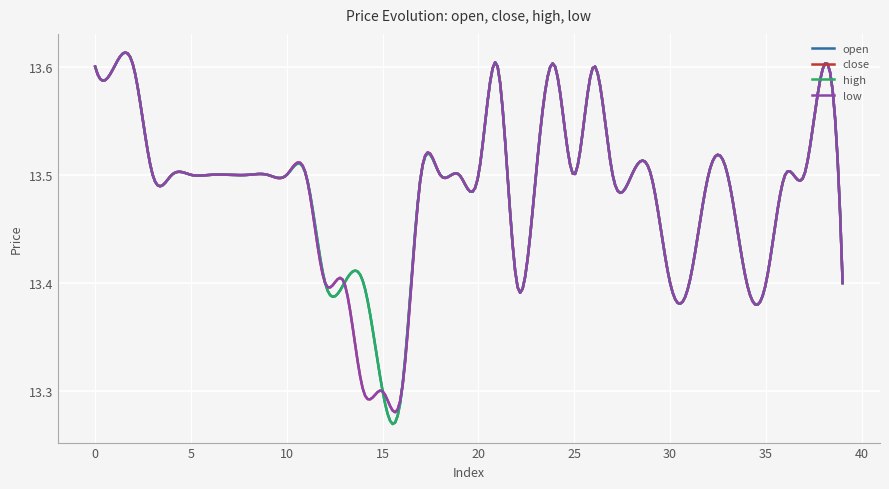

Does the chart display data point markers on the line(s)?

No